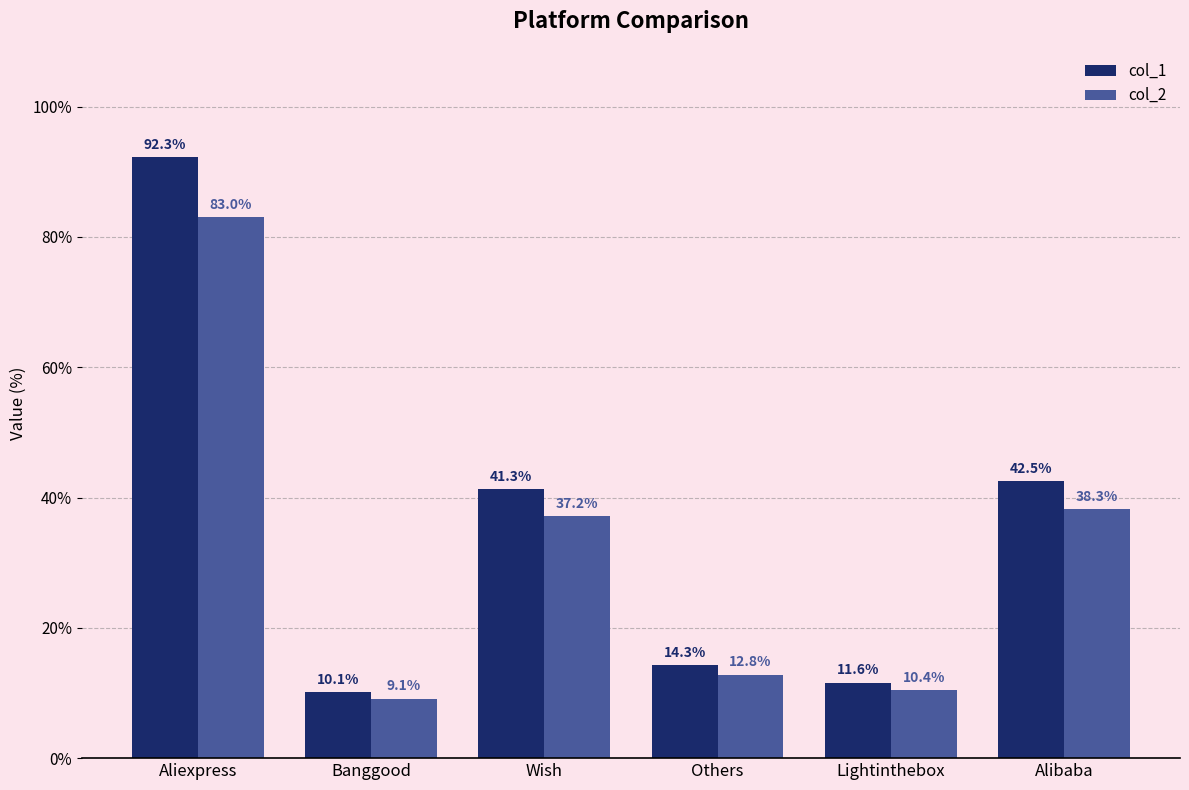

Between Aliexpress and Others, which series saw the biggest shift?

col_1